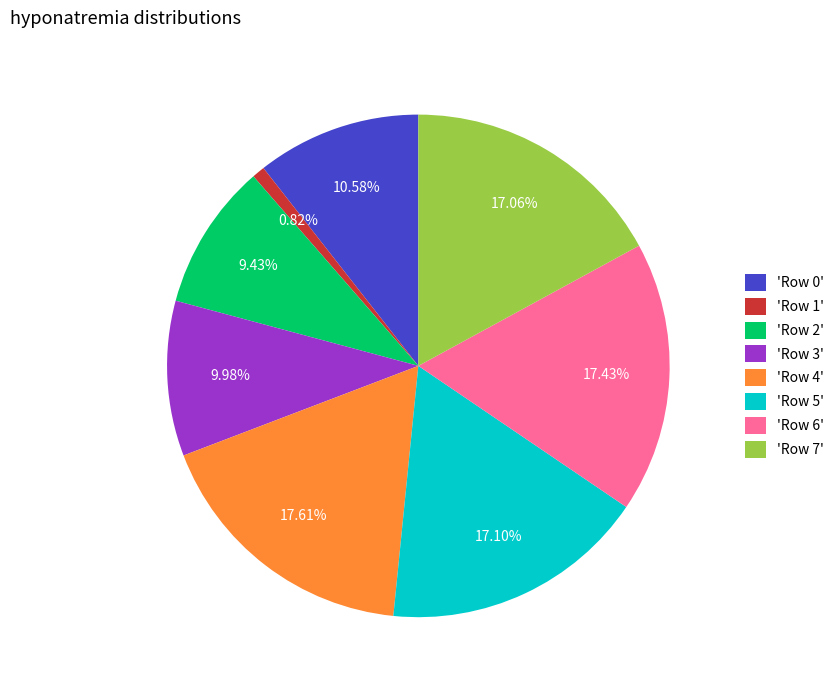

Does 'Row 2' represent more than half of the total?

No